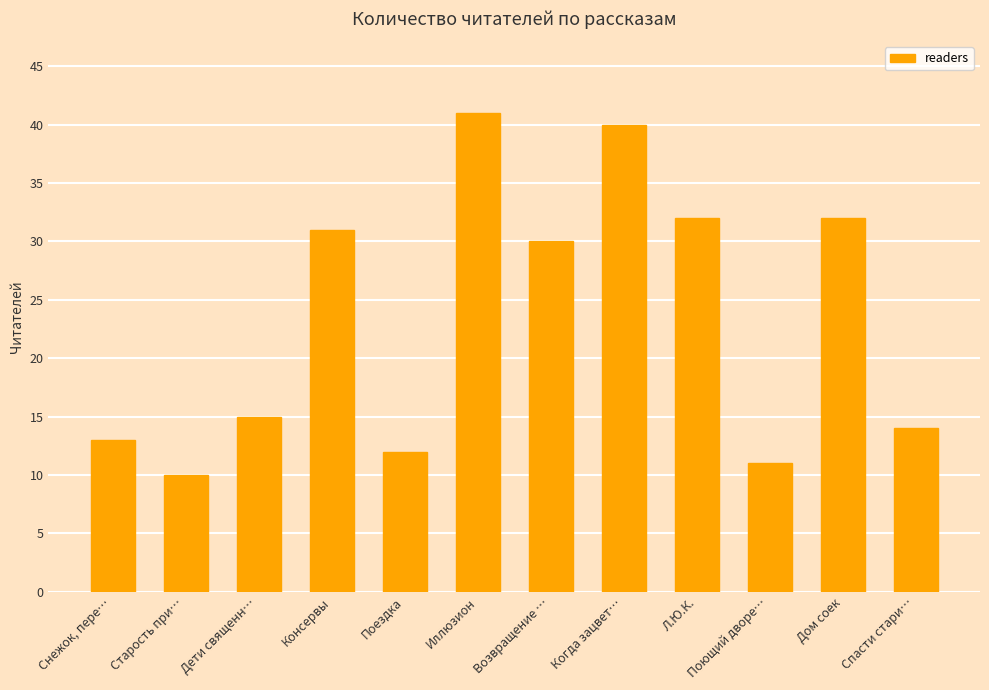

At which category does the chart reach its minimum across all series?

Старость при…